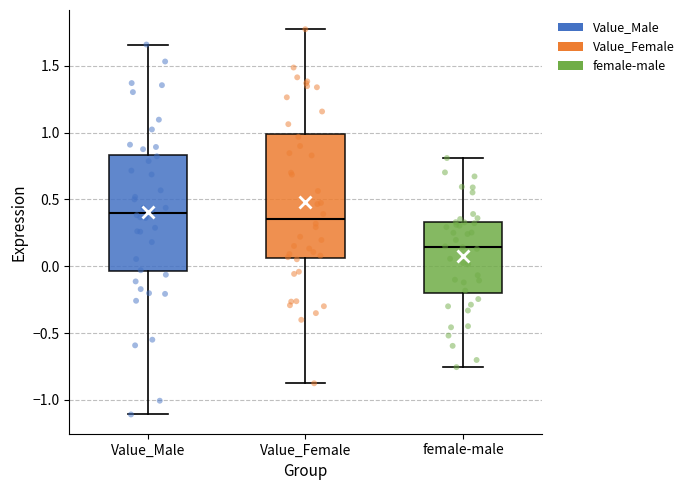

Reading left to right, transcribe this box plot: for each box, give where its median line is, the range the box spans, and where its two whiskers end, as read against the y-axis. The values are not printed on the chart, so give them approximately, as read against the axis.

Value_Male: median 0.40, box -0.05 to 0.85, whiskers -1.10 to 1.65
Value_Female: median 0.35, box 0.05 to 1.00, whiskers -0.90 to 1.75
female-male: median 0.15, box -0.20 to 0.35, whiskers -0.75 to 0.80